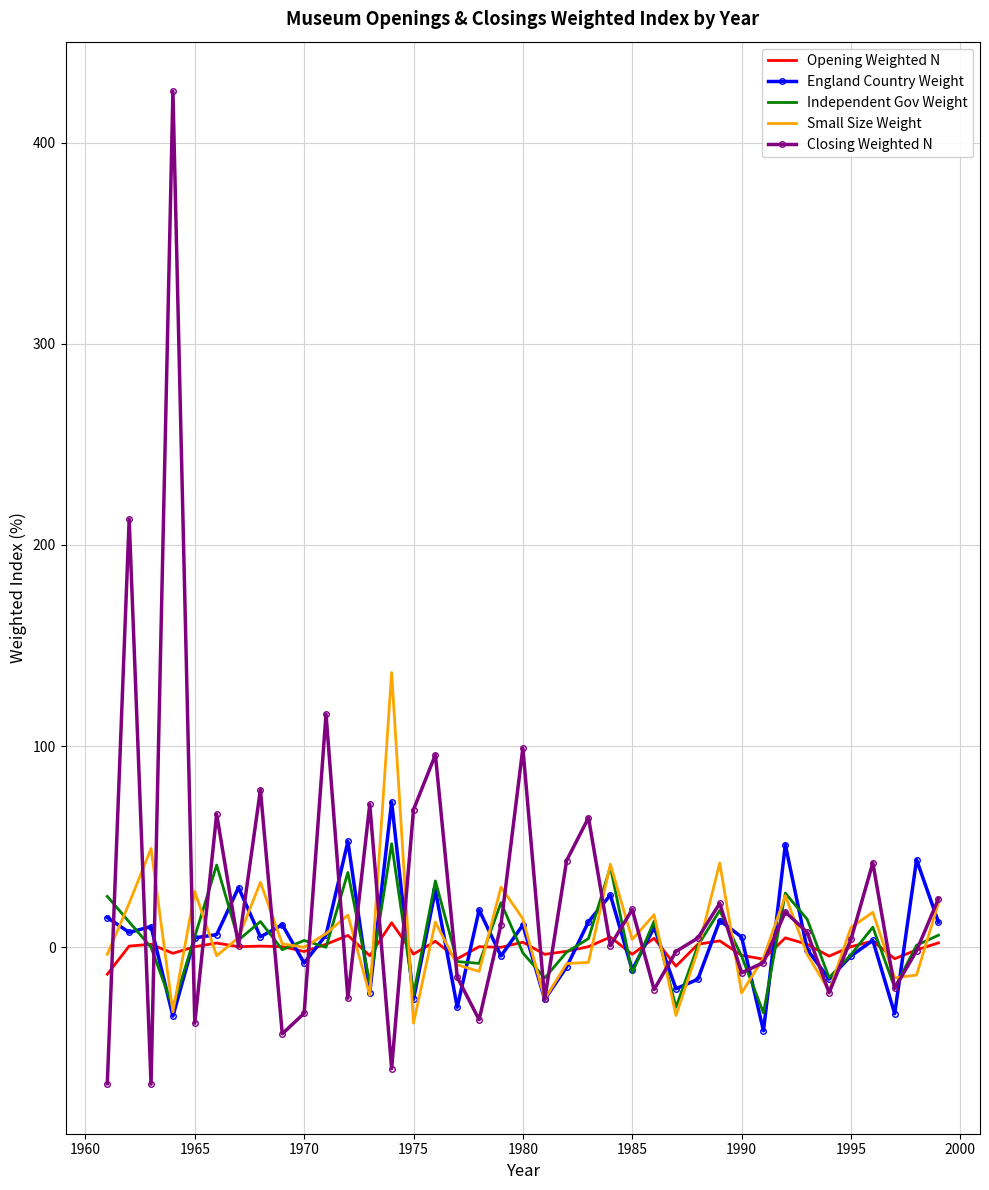

What is the minimum value shown in the chart?

-68.0